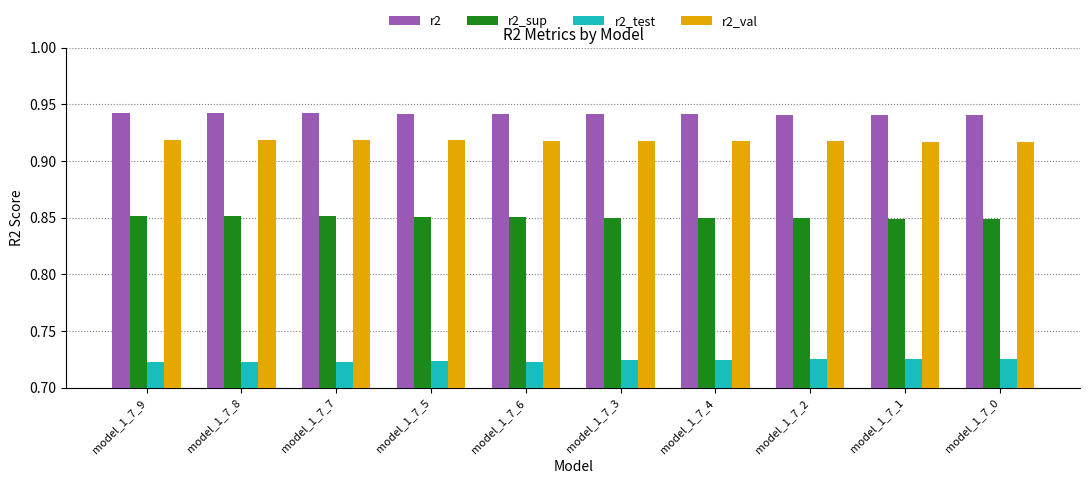

The r2 series shows 1.6 at model_1_7_2. True or false?

False